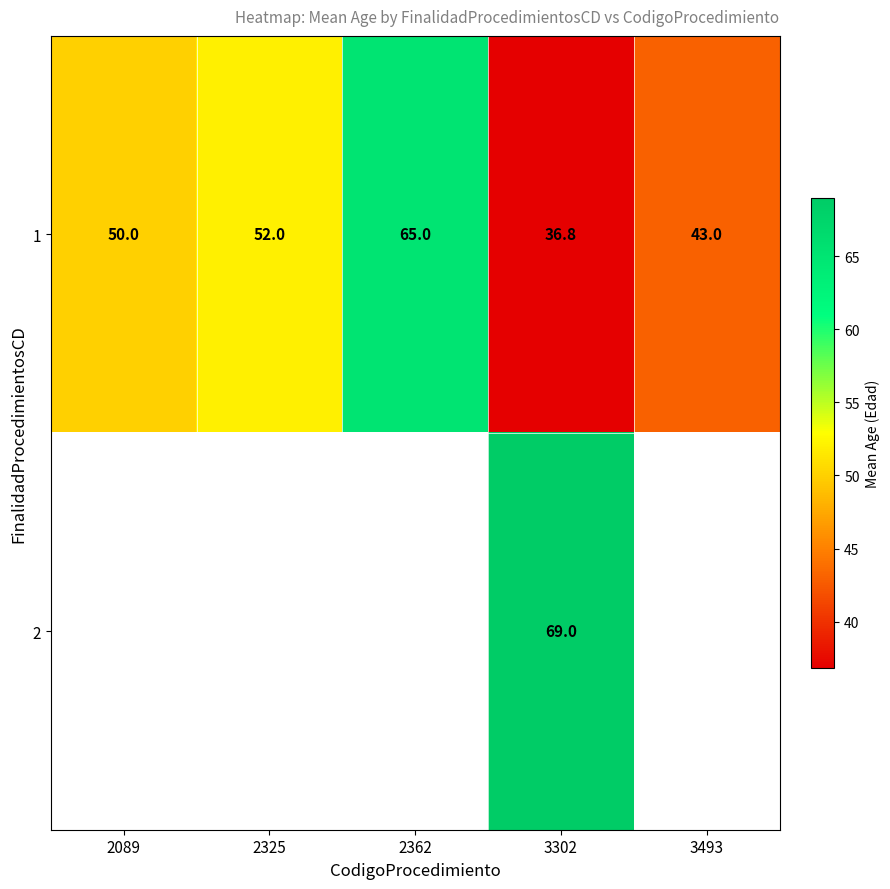

Is the value of 1 at 3493 greater than the value of 2 at 3302?

No